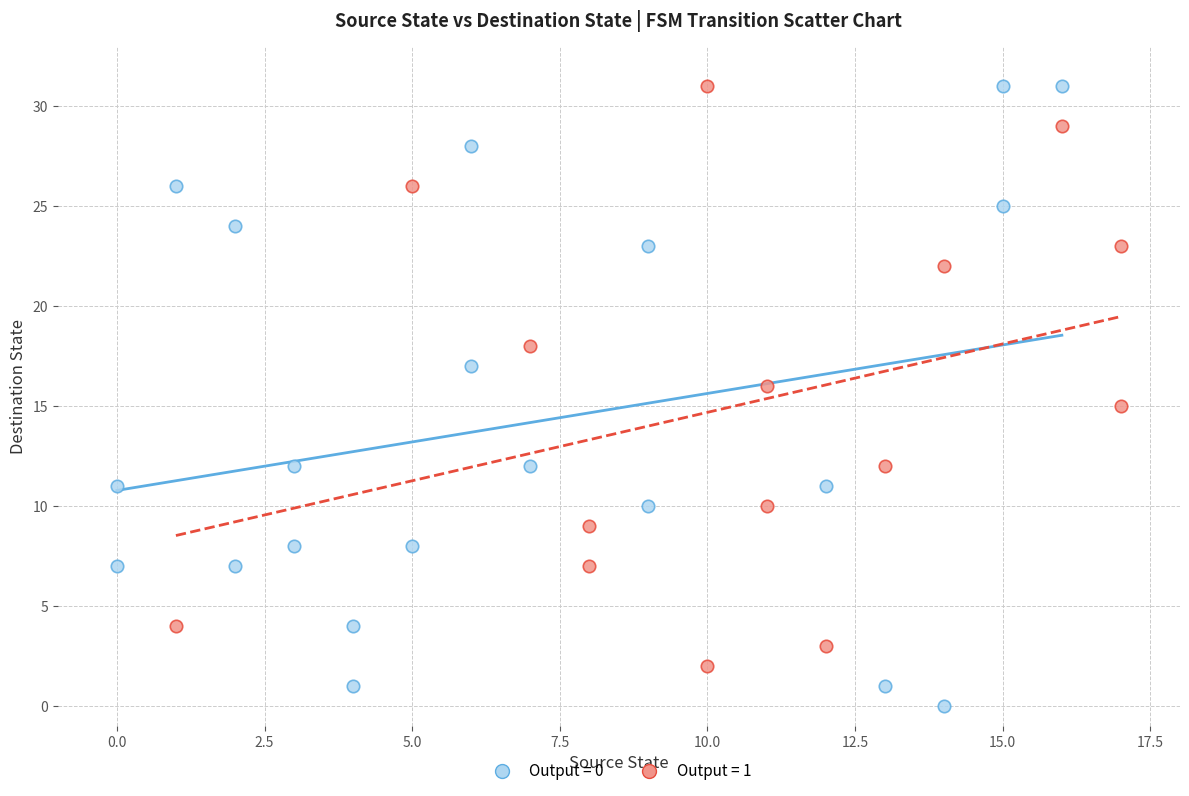

Which series contains the lowest Y value?

Output = 0